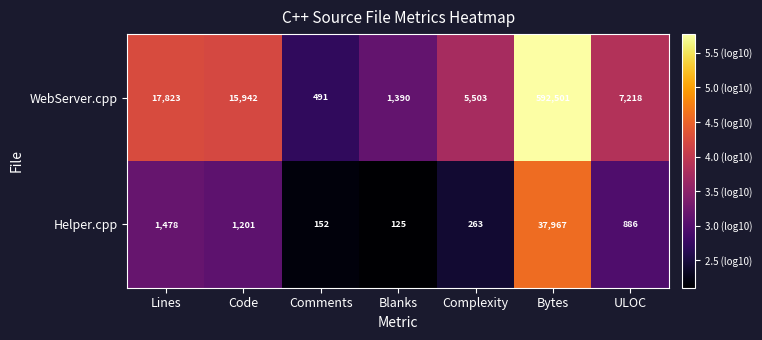

Rank the series by their maximum value, from lowest to highest.

Helper.cpp, WebServer.cpp